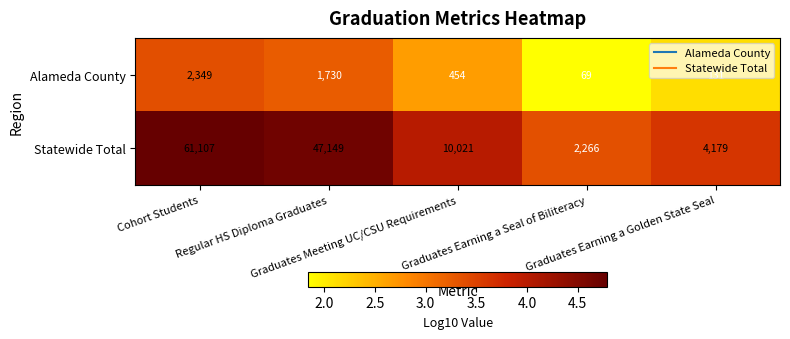

What is the total value across all series at Graduates Earning a Golden State Seal?

4310